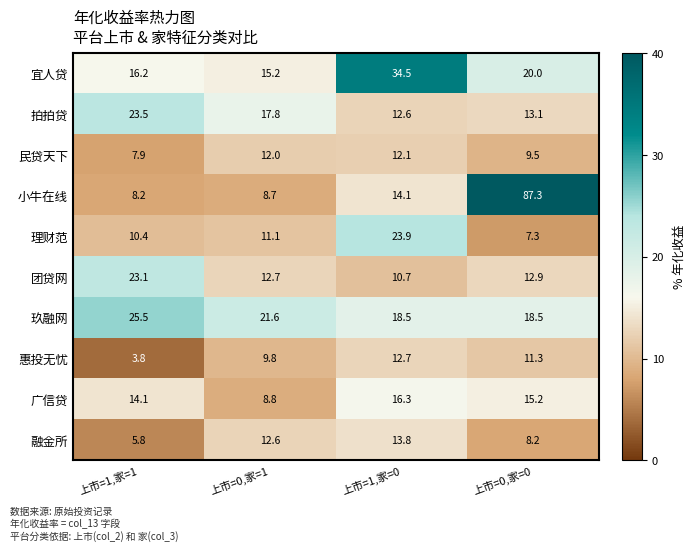

At which category does the chart reach its minimum across all series?

上市=1,家=1